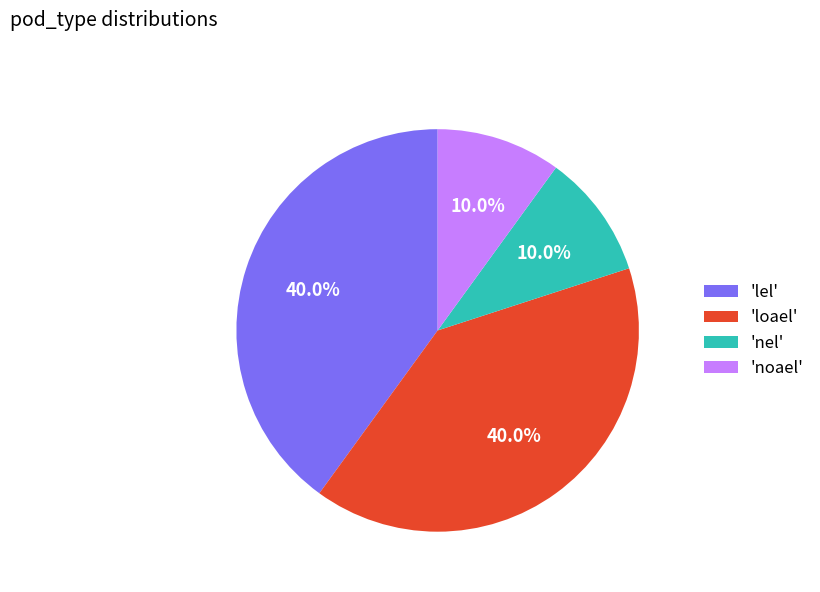

Count the number of slices in the pie.

4